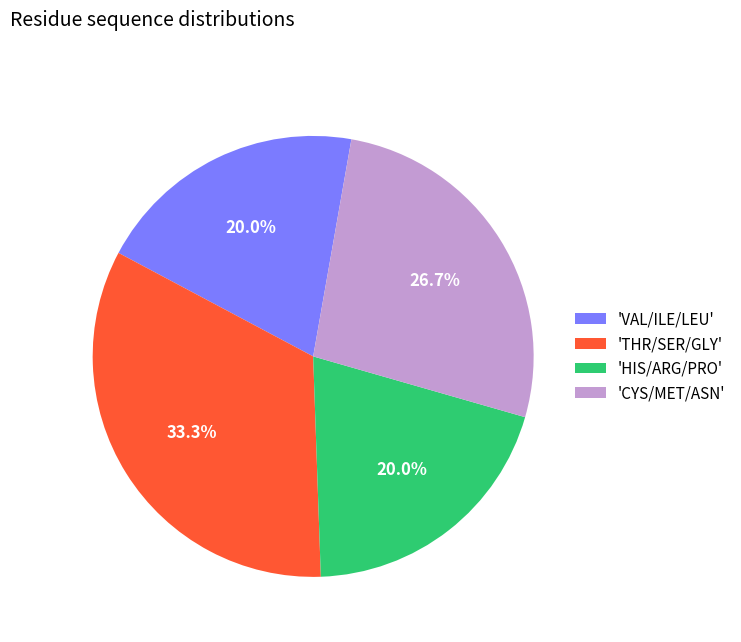

Is there any slice that represents more than half of the pie?

No